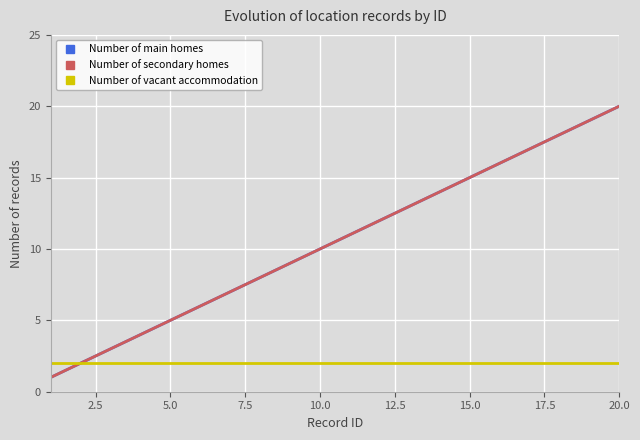

Does the chart have visible grid lines?

Yes